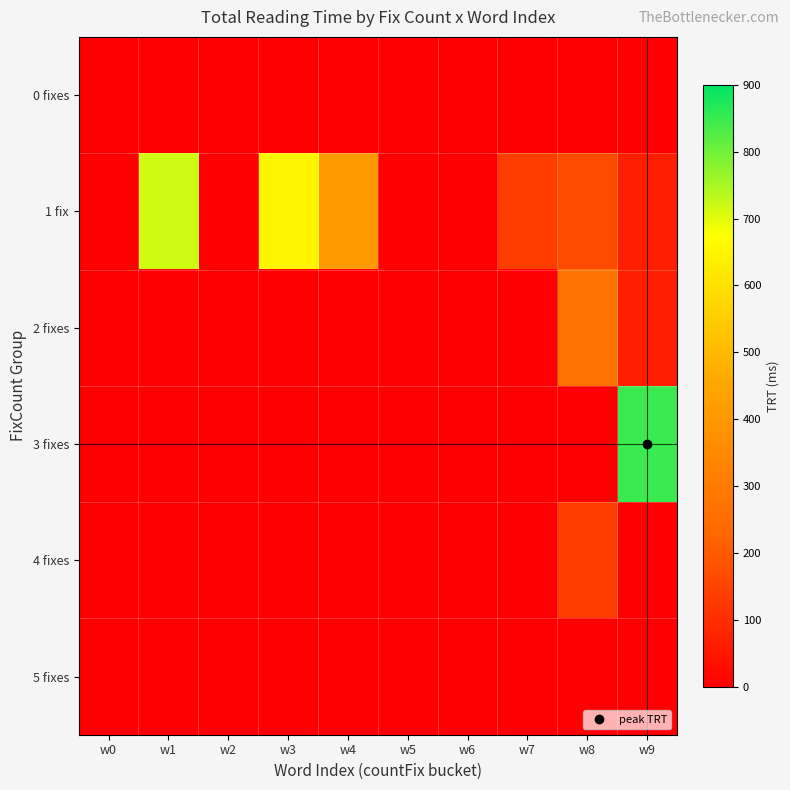

Which category has the lowest value across all series?

w0